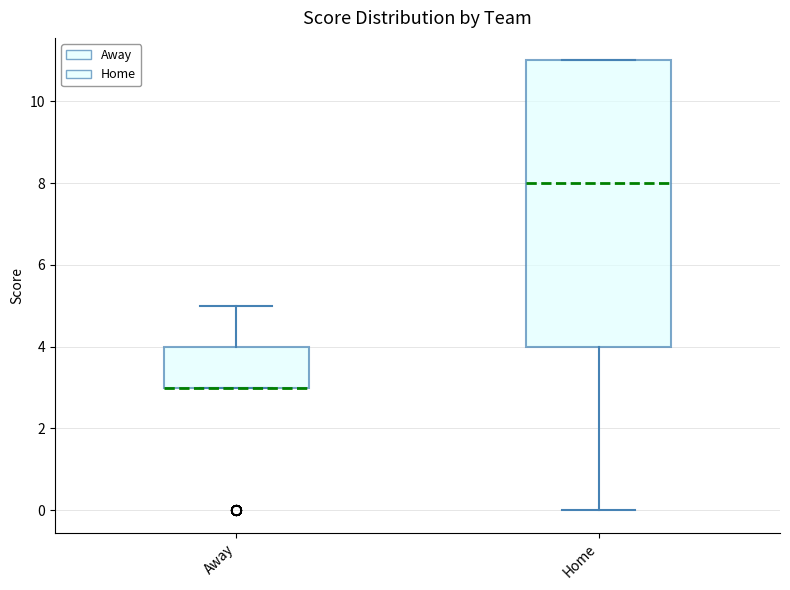

Reading left to right, read every box against the y-axis: the position of its median line, the range the box covers, and the ends of its whiskers. The values are not printed on the chart, so give them approximately, as read against the axis.

Away: median 3 (drawn on the box's lower edge), box 3 to 4, whiskers 3 to 5
Home: median 8, box 4 to 11, whiskers 0 to 11